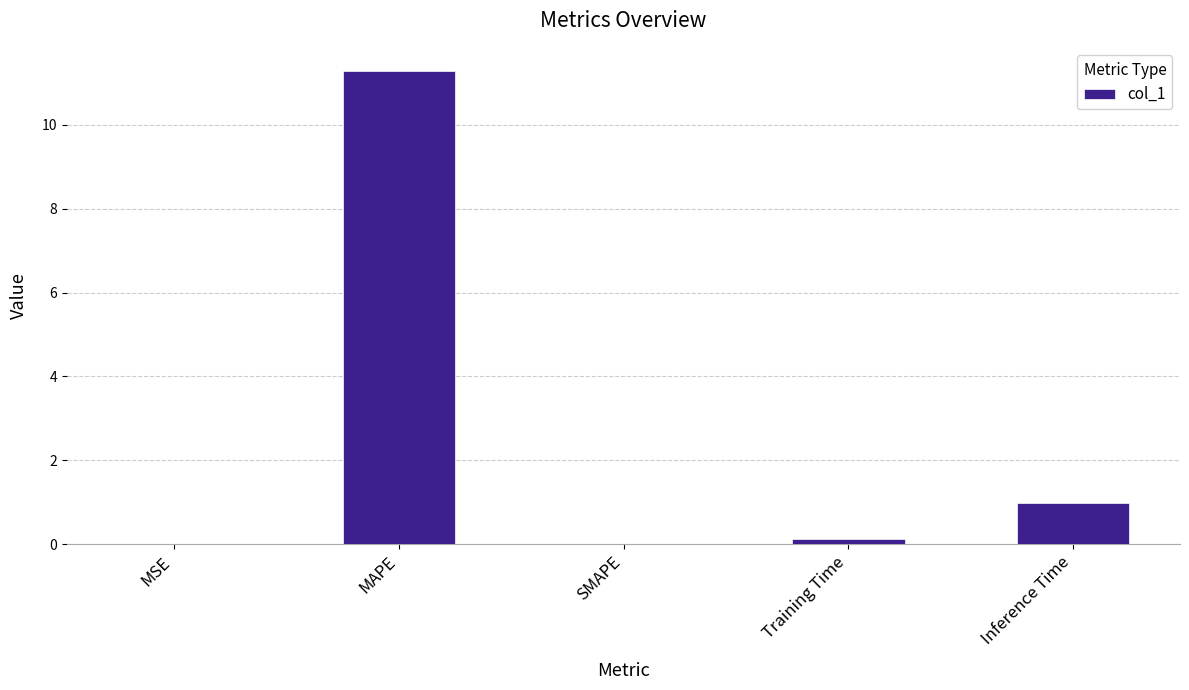

Between Inference Time and SMAPE, which is larger?

Inference Time